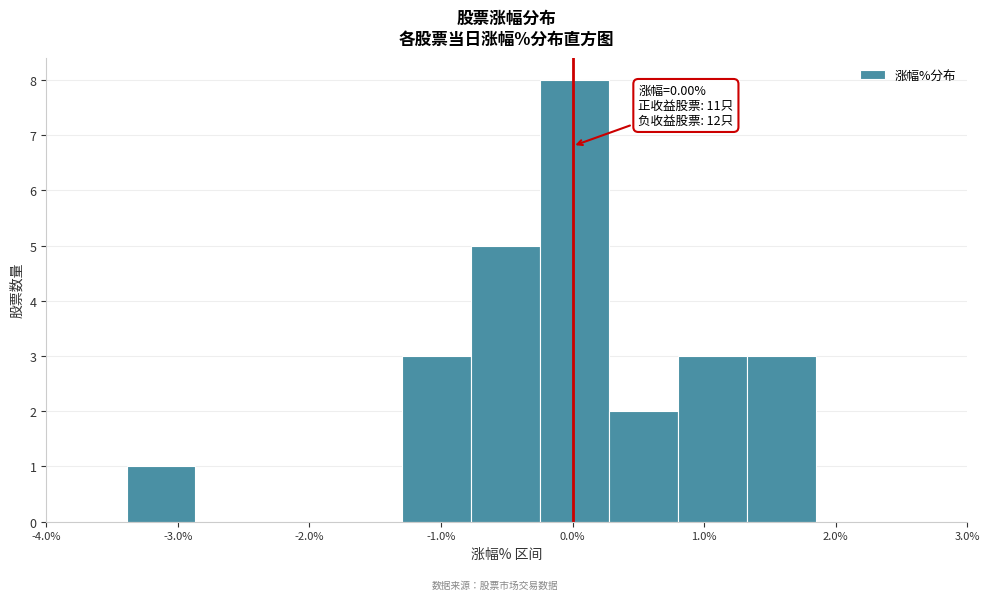

Over which range of the x-axis is the bar tallest?

-0.2 to 0.3